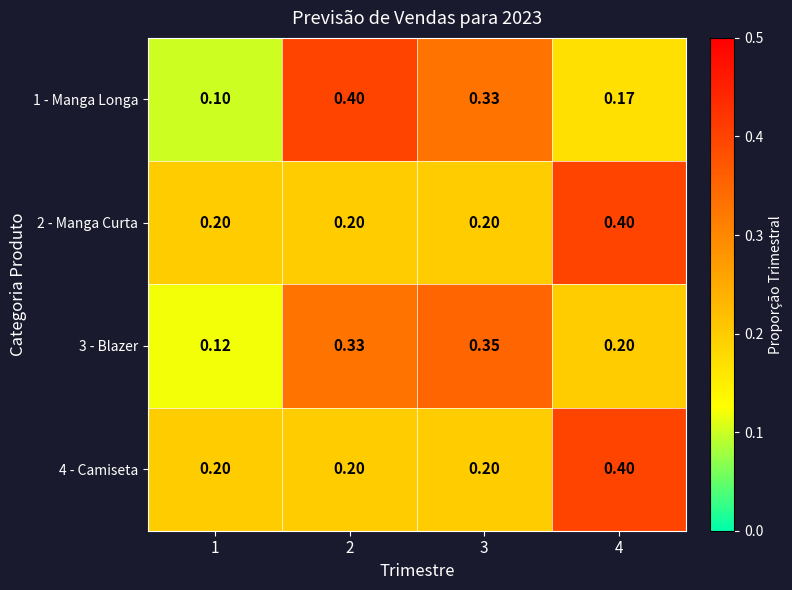

Is the value of 4 - Camiseta at 3 greater than the value of 1 - Manga Longa at 1?

Yes